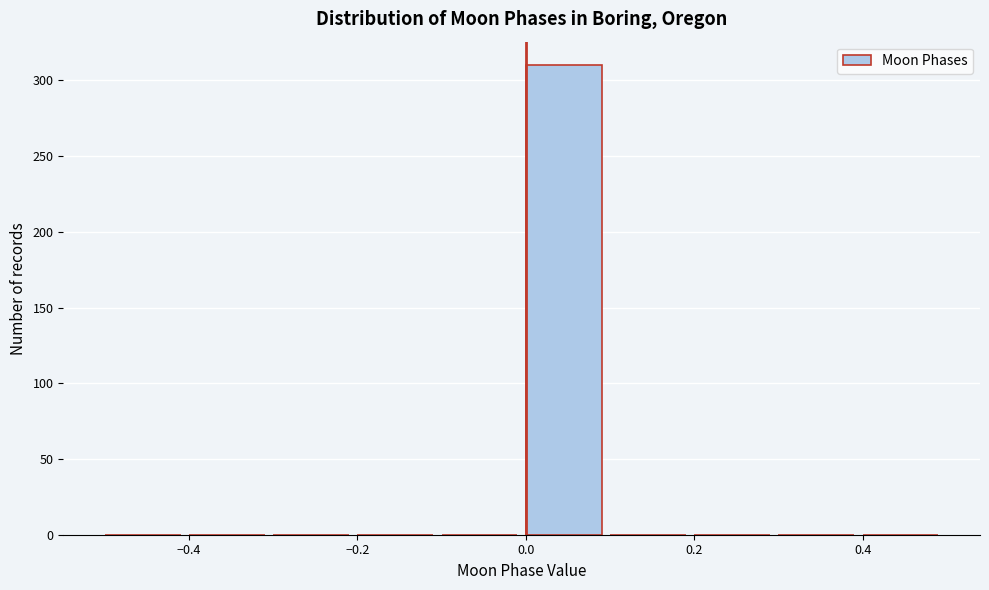

Reading left to right, list every bar in this chart as the range it spans on the x-axis followed by its height. The values are not printed on the chart, so give them approximately, as read against the axis.

-0.5 to -0.4: 0
-0.4 to -0.3: 0
-0.3 to -0.2: 0
-0.2 to -0.1: 0
-0.1 to 0.0: 0
0.0 to 0.1: 310
0.1 to 0.2: 0
0.2 to 0.3: 0
0.3 to 0.4: 0
0.4 to 0.5: 0